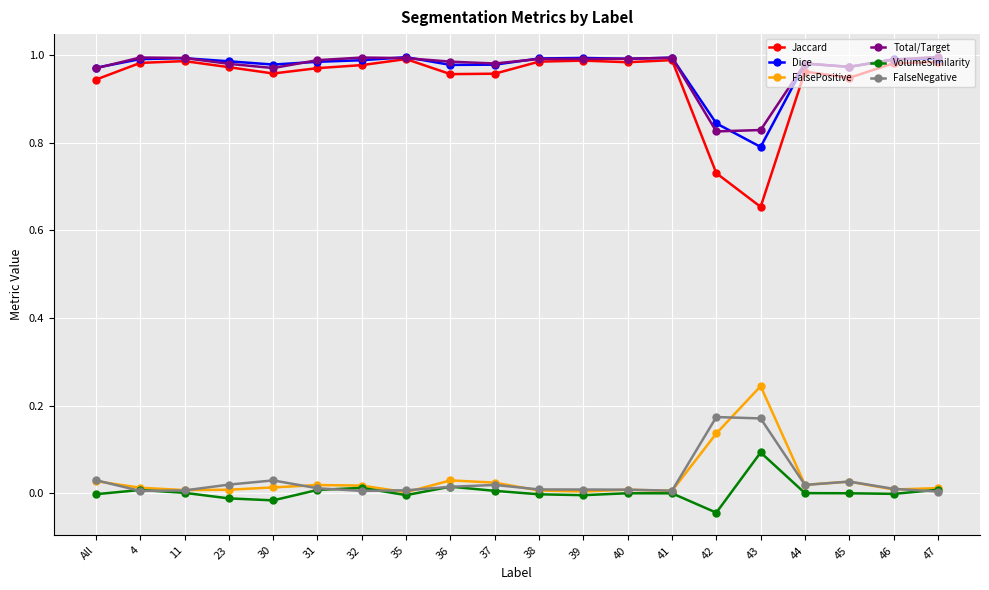

Which series has the widest spread of values?

Jaccard